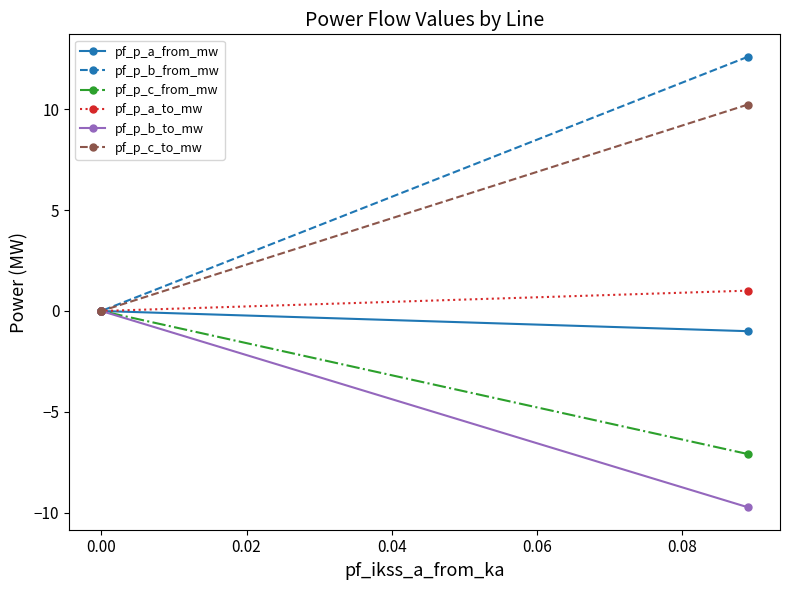

What are all the series names shown in the legend?

pf_p_a_from_mw, pf_p_b_from_mw, pf_p_c_from_mw, pf_p_a_to_mw, pf_p_b_to_mw, pf_p_c_to_mw